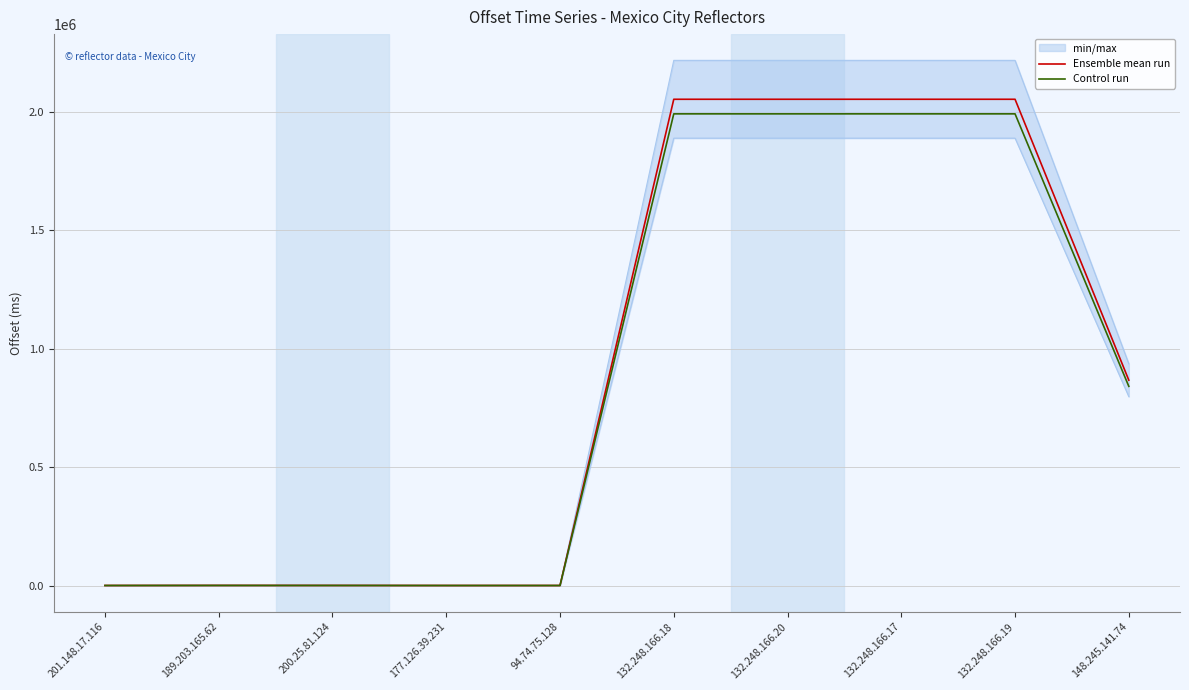

Is it true that Ensemble mean run equals 231.0 at 200.25.81.124?

True